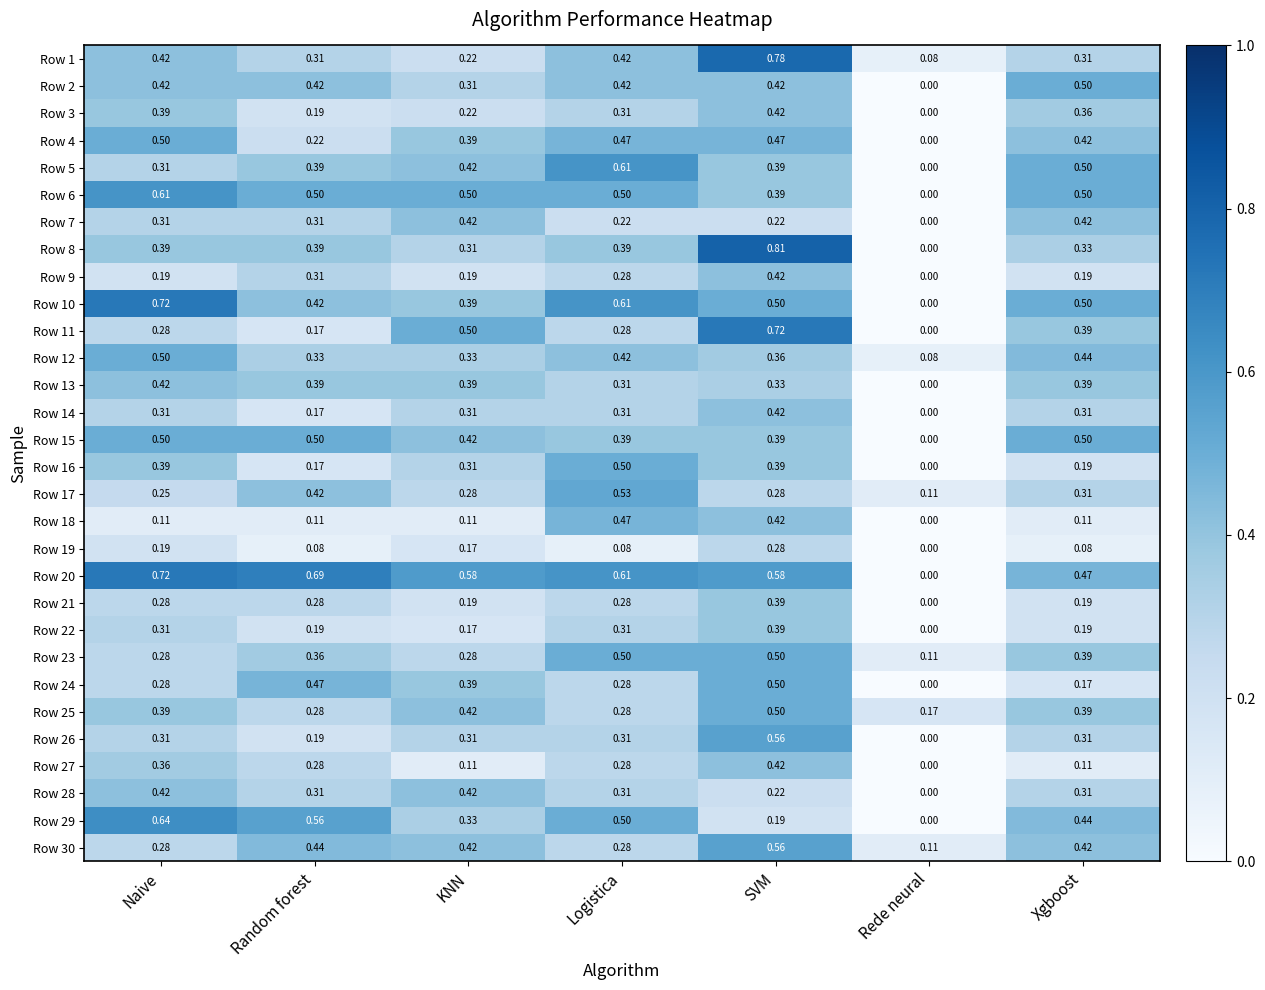

At which category is the sum across all series the highest?

SVM